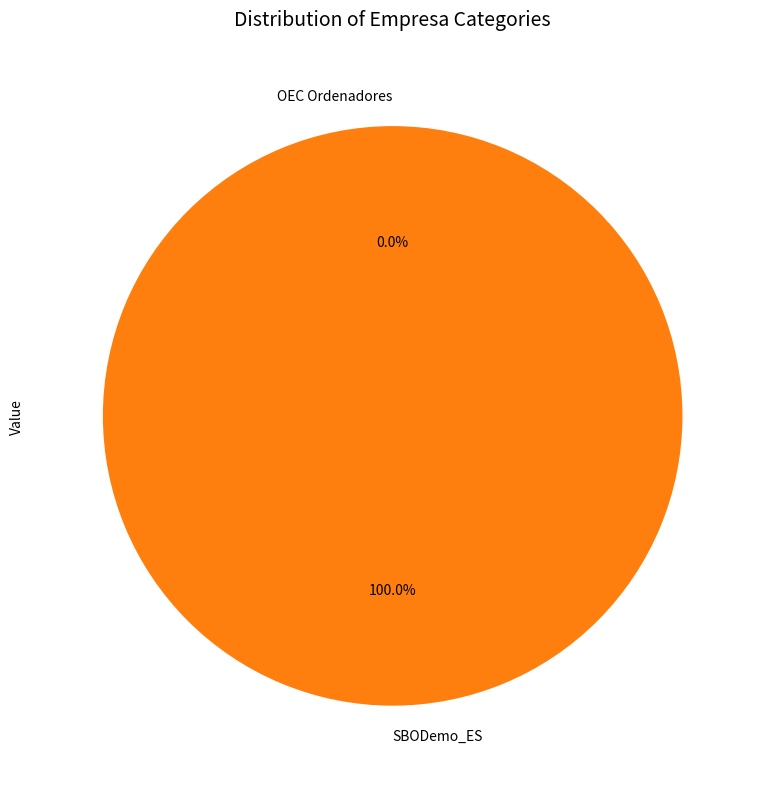

Combined, what portion of the pie is SBODemo_ES and OEC Ordenadores?

100.0%